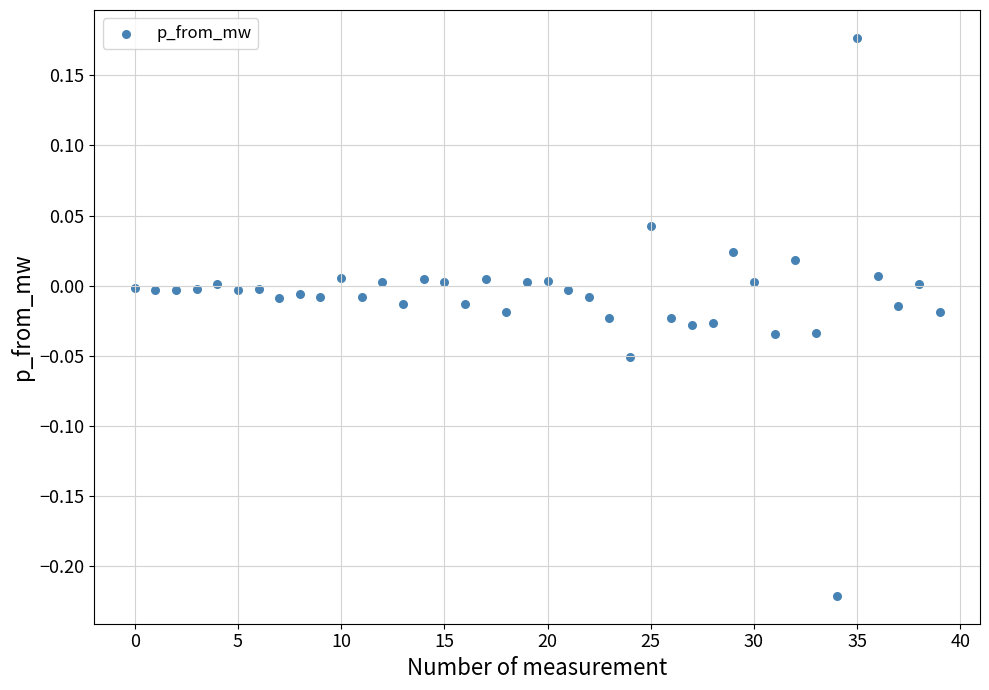

What is the range of Y values (max minus min)?

0.4